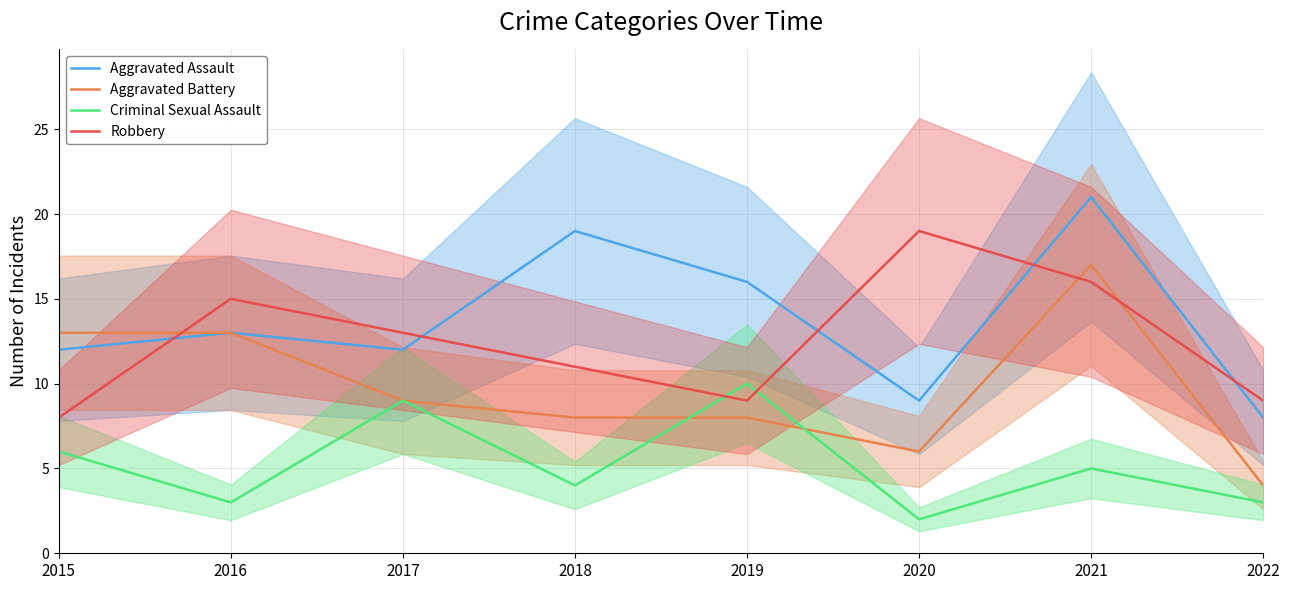

Reading left to right, list all the values displayed in this chart.

Aggravated Assault: 12	13	12	19	16	9	21	8
Aggravated Battery: 13	13	9	8	8	6	17	4
Criminal Sexual Assault: 6	3	9	4	10	2	5	3
Robbery: 8	15	13	11	9	19	16	9